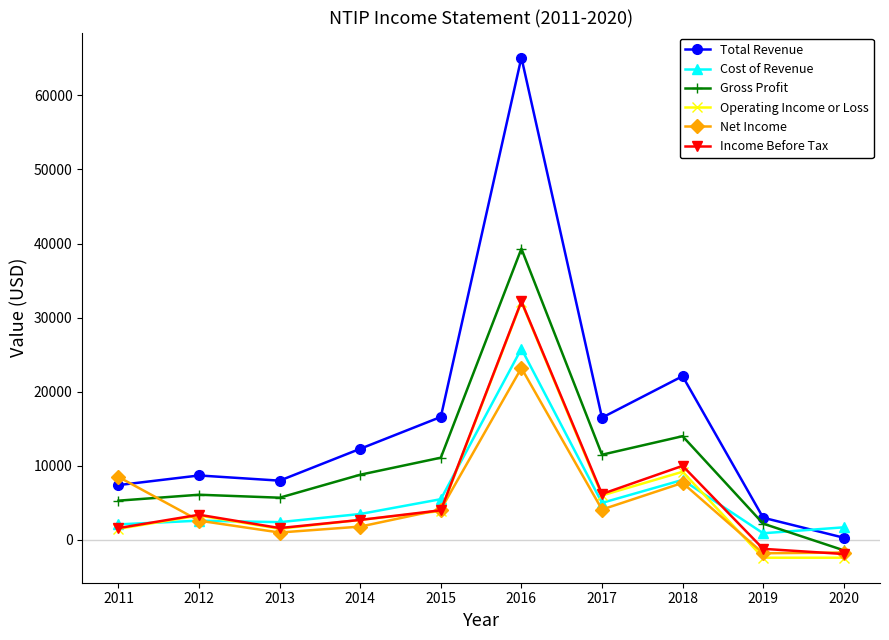

The value of Operating Income or Loss at 2018 is 4933. True or false?

False